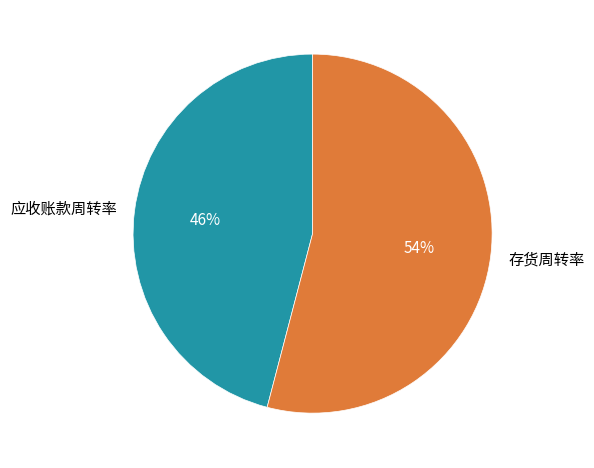

Is there a majority slice in this chart?

Yes